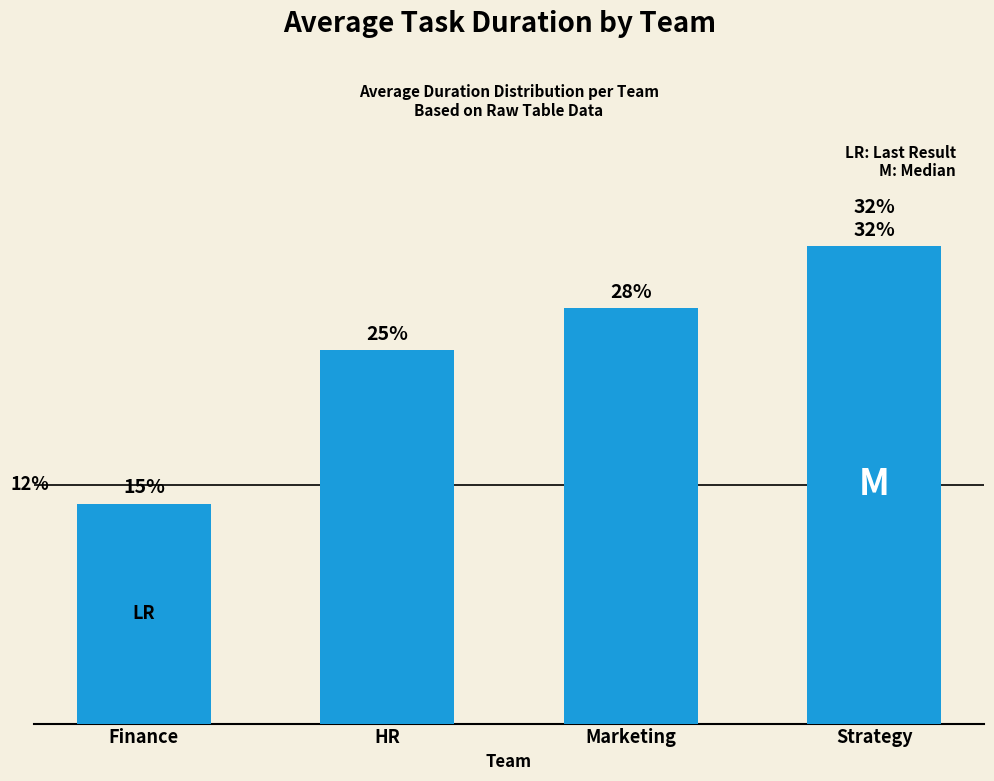

Where does the data first go above 20?

Strategy